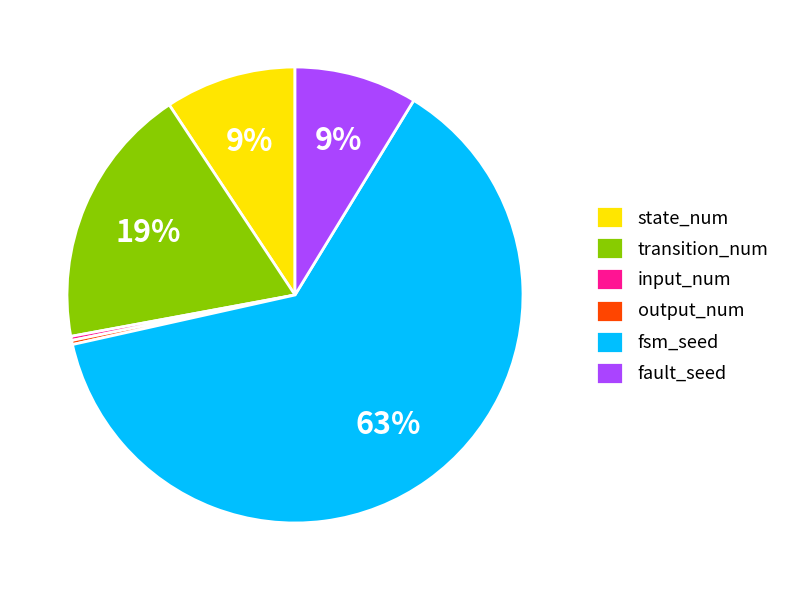

Does fsm_seed represent more than half of the total?

Yes